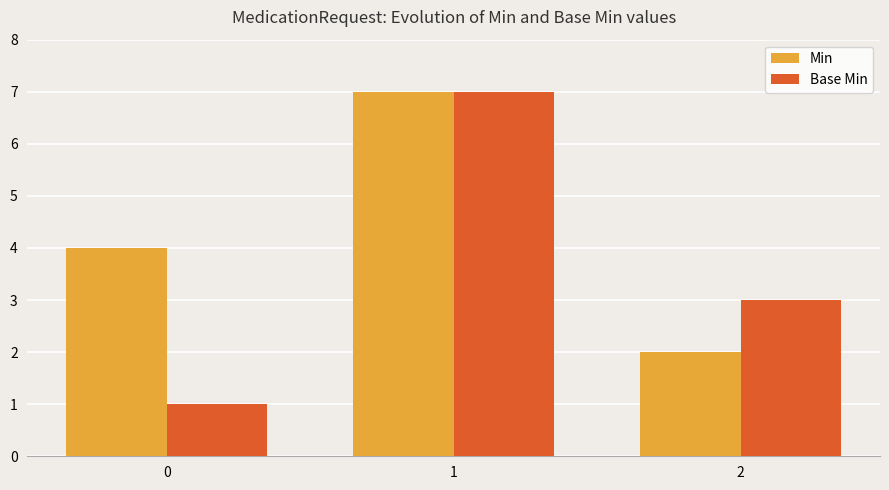

What is the value of the Base Min bar at the 3rd from the left?

3